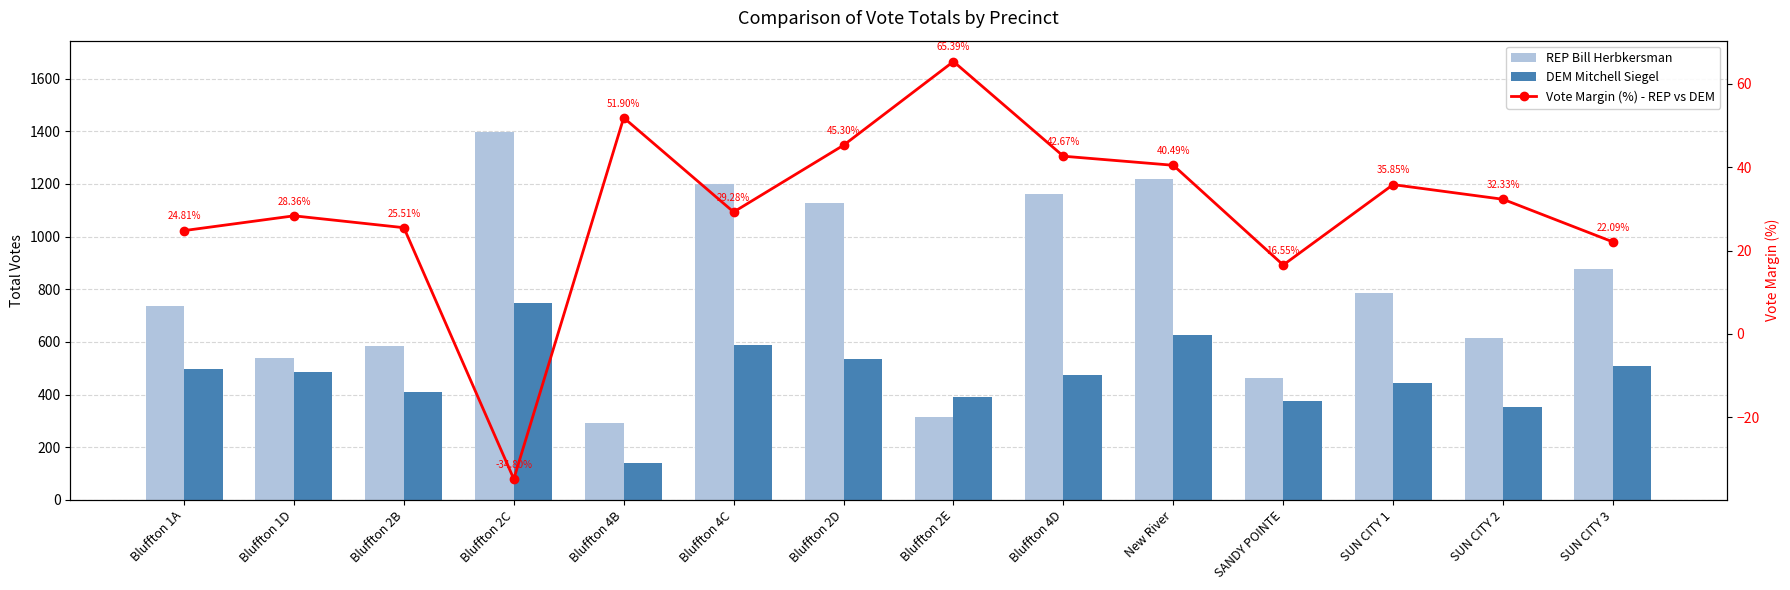

The value of DEM Mitchell Siegel at Bluffton 2D is 770.1. True or false?

False